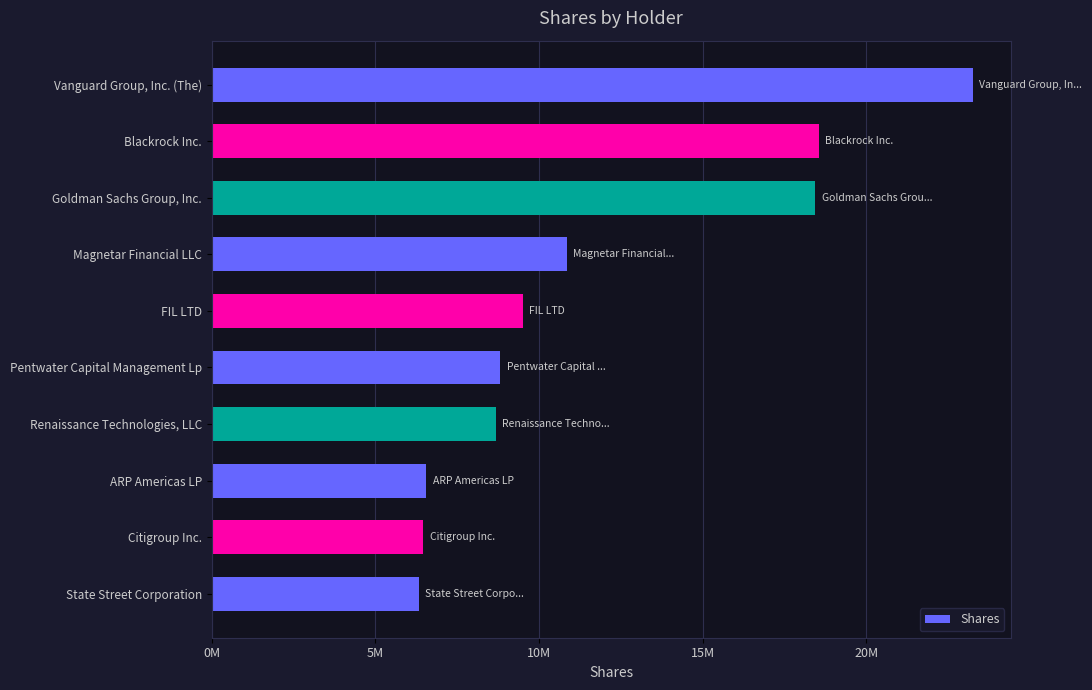

What is the difference between the second highest and minimum values?

12228706